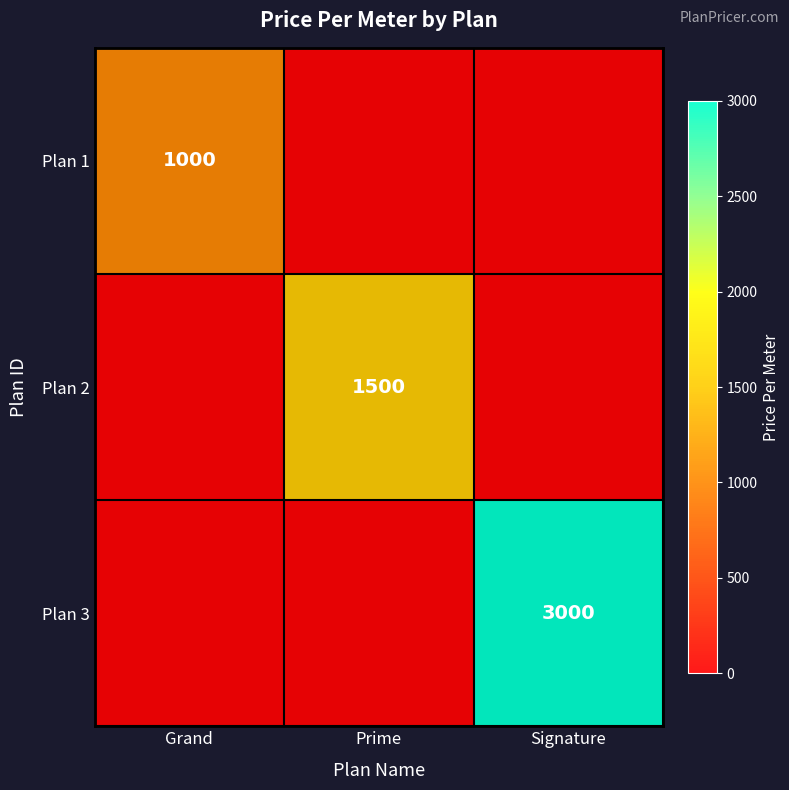

Count the Plan 2 values in the range 0 to 1500.

3